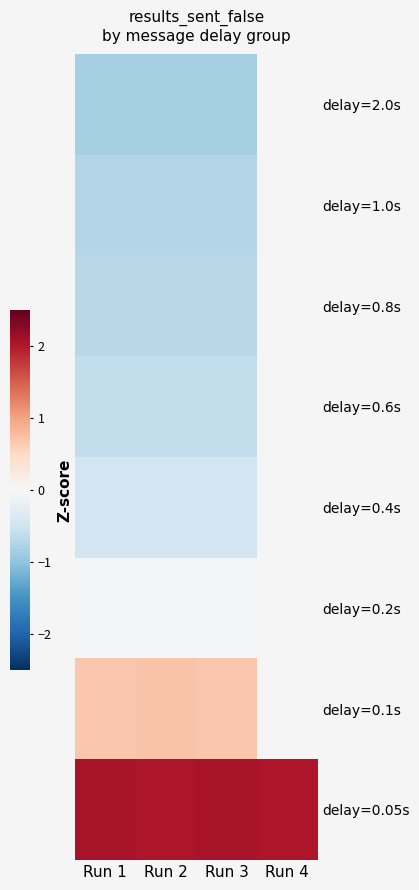

How many data points does each series have?

4